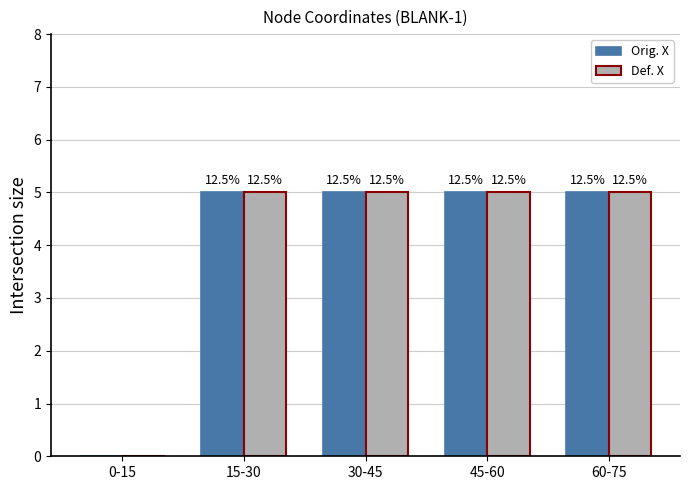

What is the total value across all series at 45-60?

10